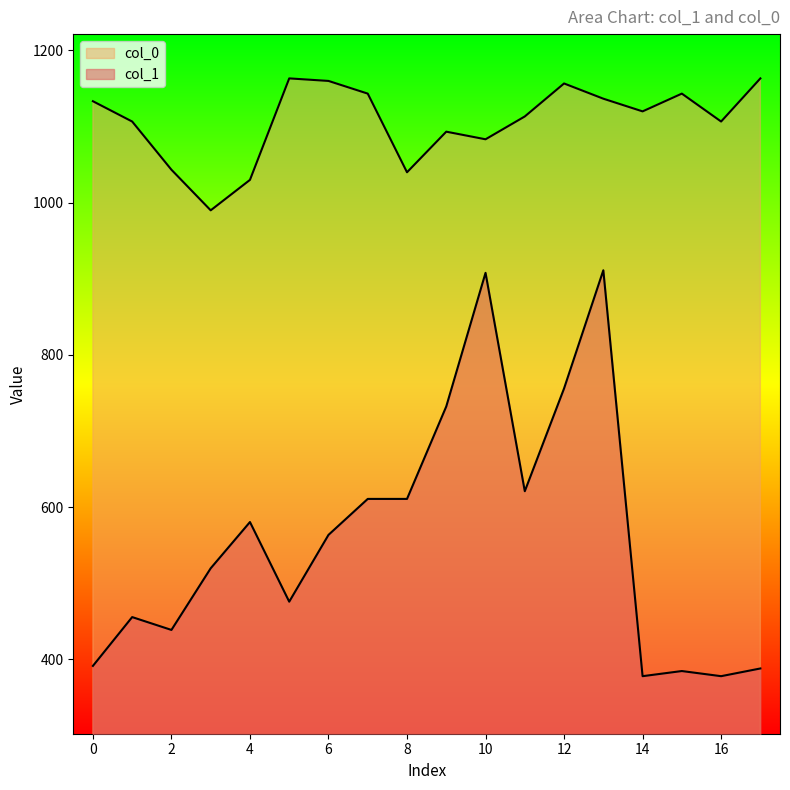

How many categories are shown in the chart?

18